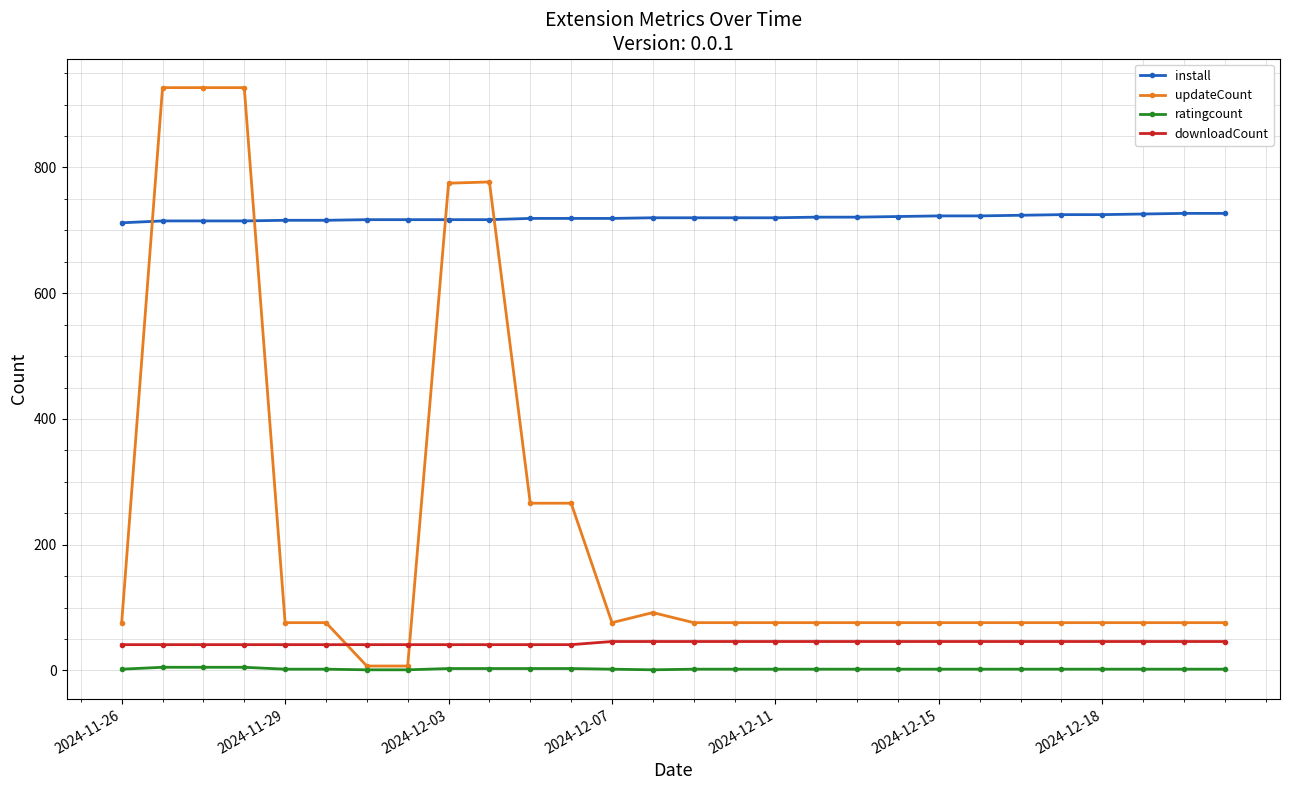

At how many categories does at least one series exceed 649?

28